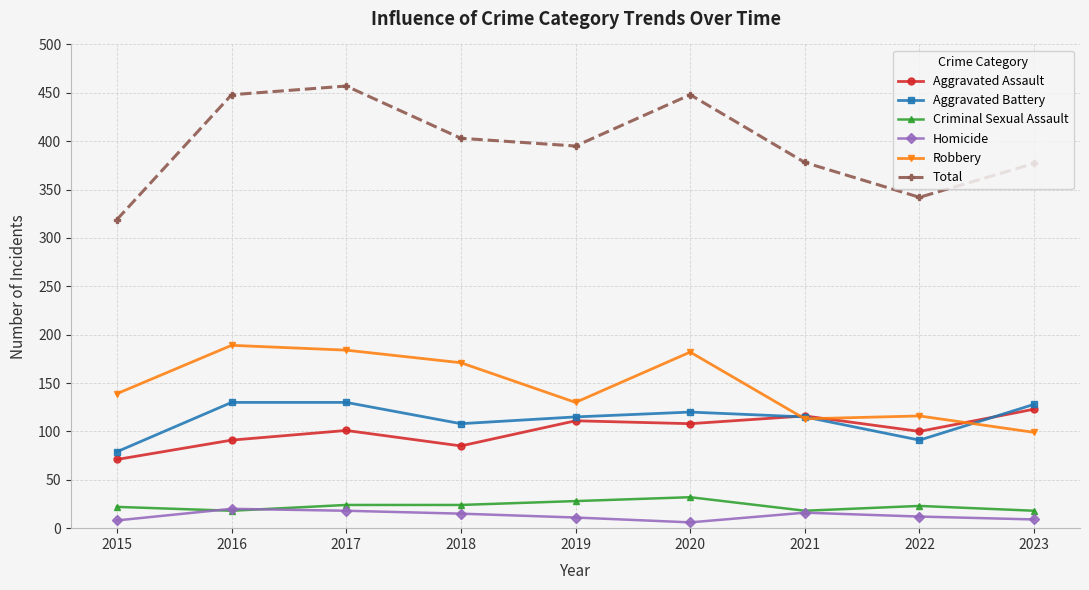

At which category does Robbery reach its first local valley?

2019